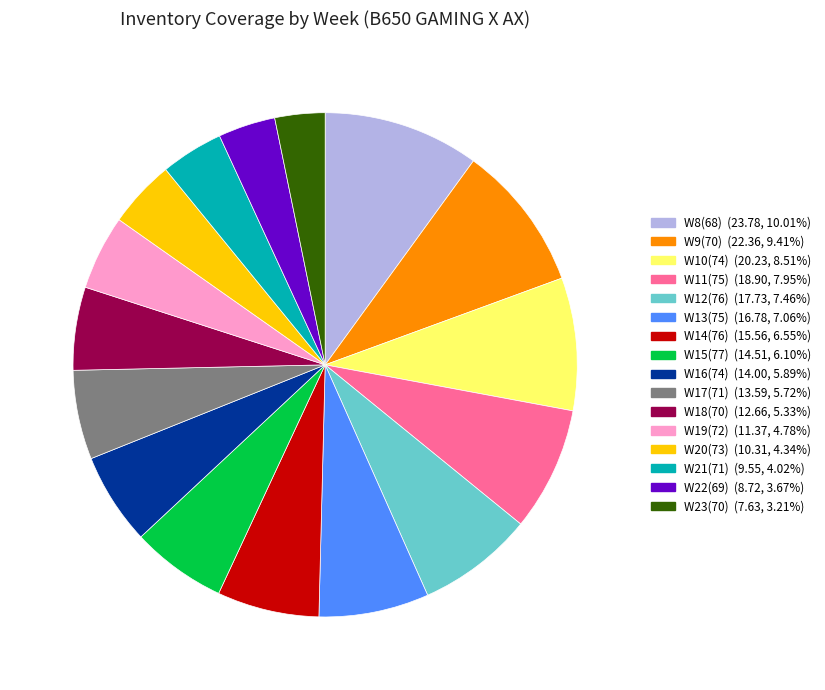

Which slice is the largest?

W8(68)